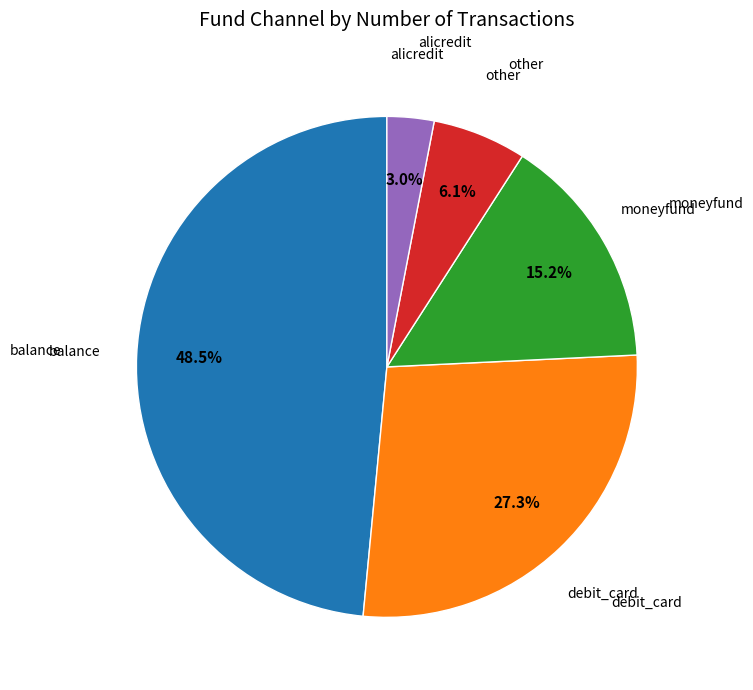

Is there a majority slice in this chart?

No